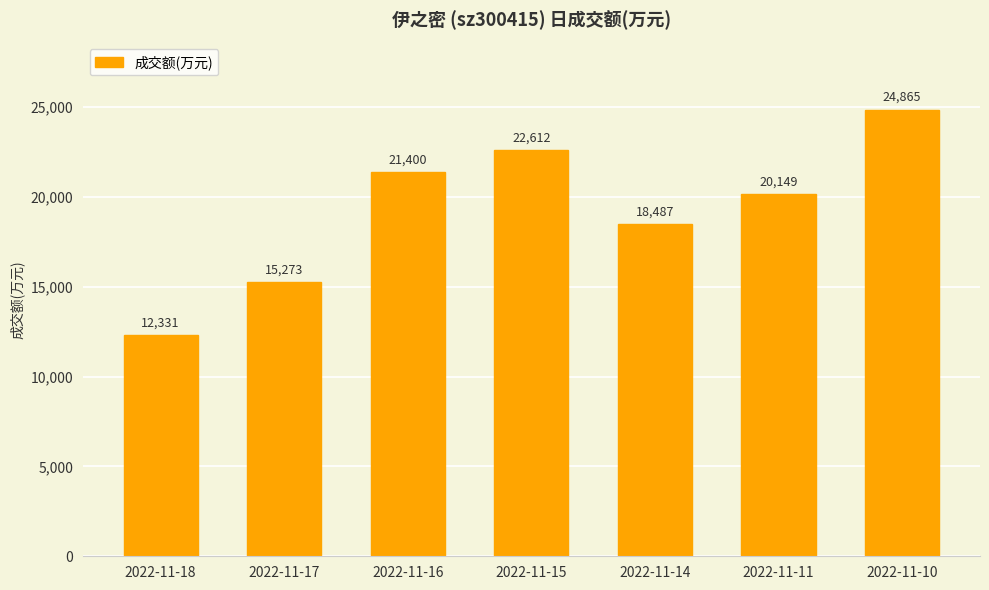

Does the chart contain stacked bars?

No